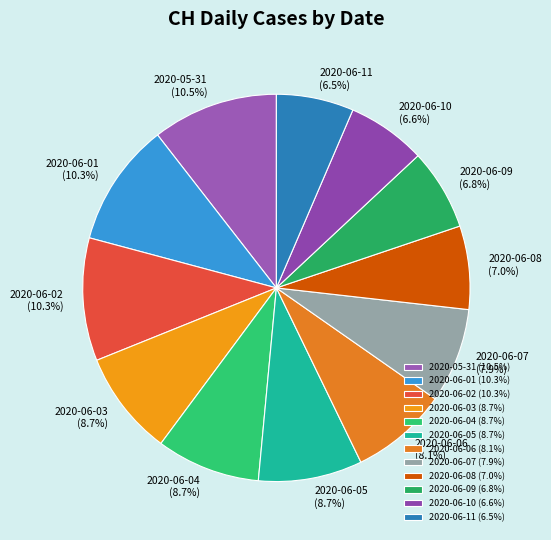

To the nearest percent, what is the difference between the 2020-05-31 and 2020-06-04 slice percentages?

2%